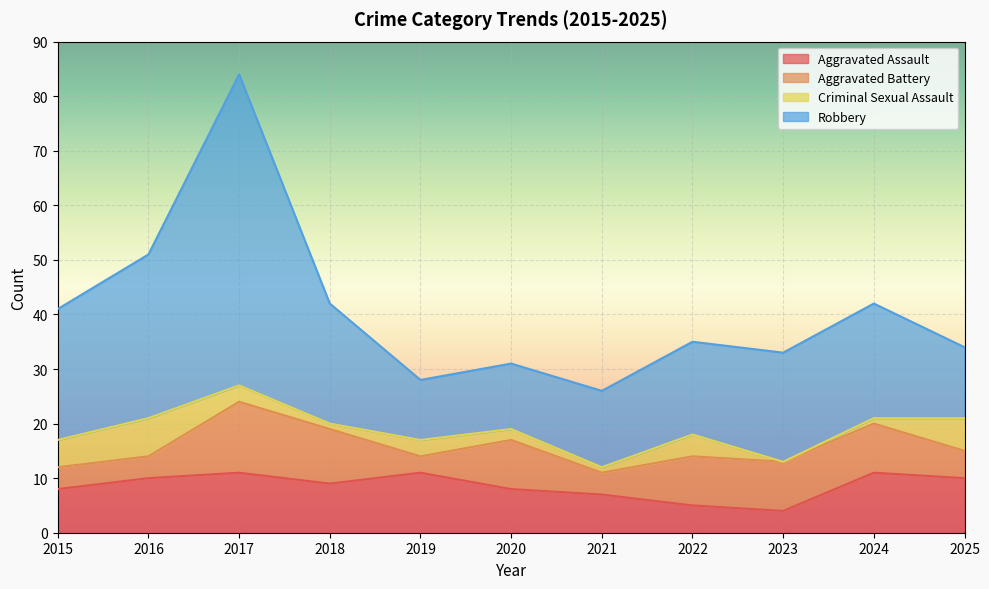

Is it true that Aggravated Assault equals 4 at 2023?

True